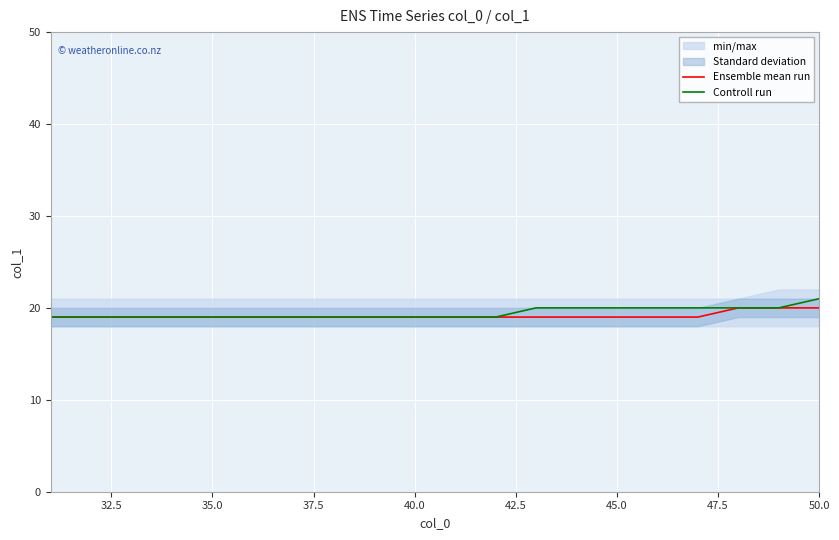

Count the Ensemble mean run values in the range 19 to 20.

20